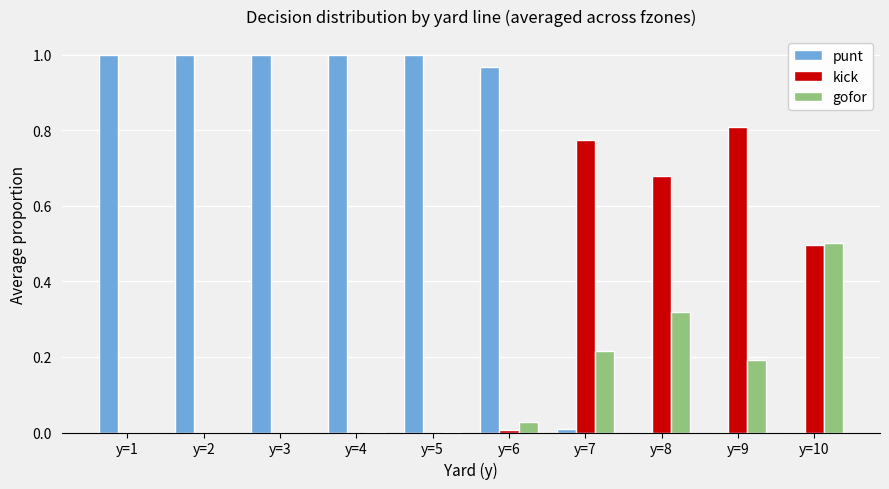

What are all the series names shown in the legend?

punt, kick, gofor